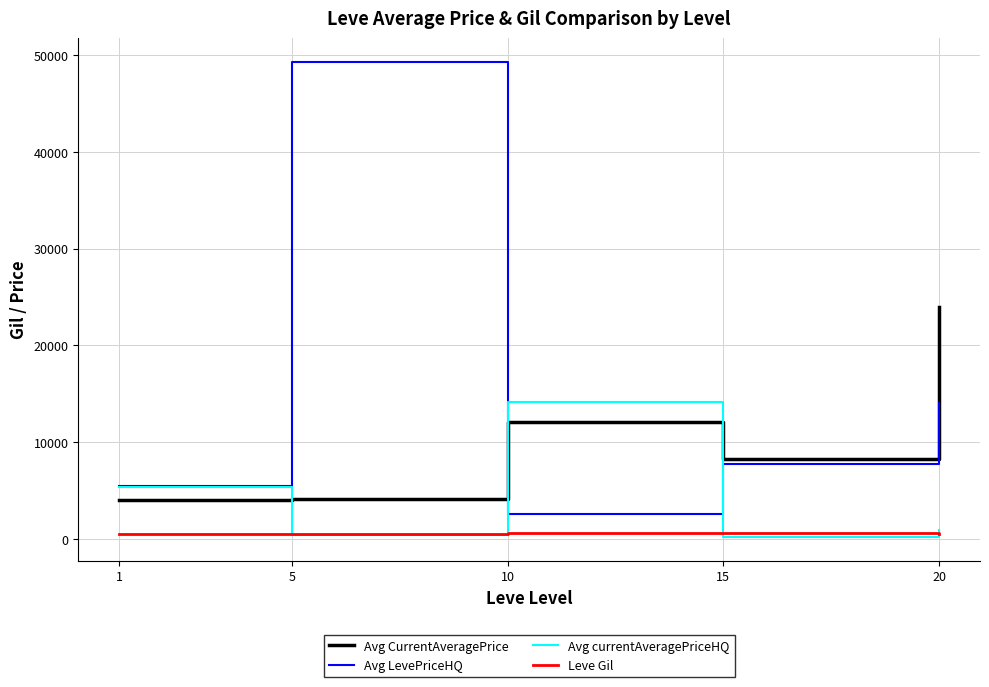

What is the difference between the Avg CurrentAveragePrice values at 1 and 10?

8080.8